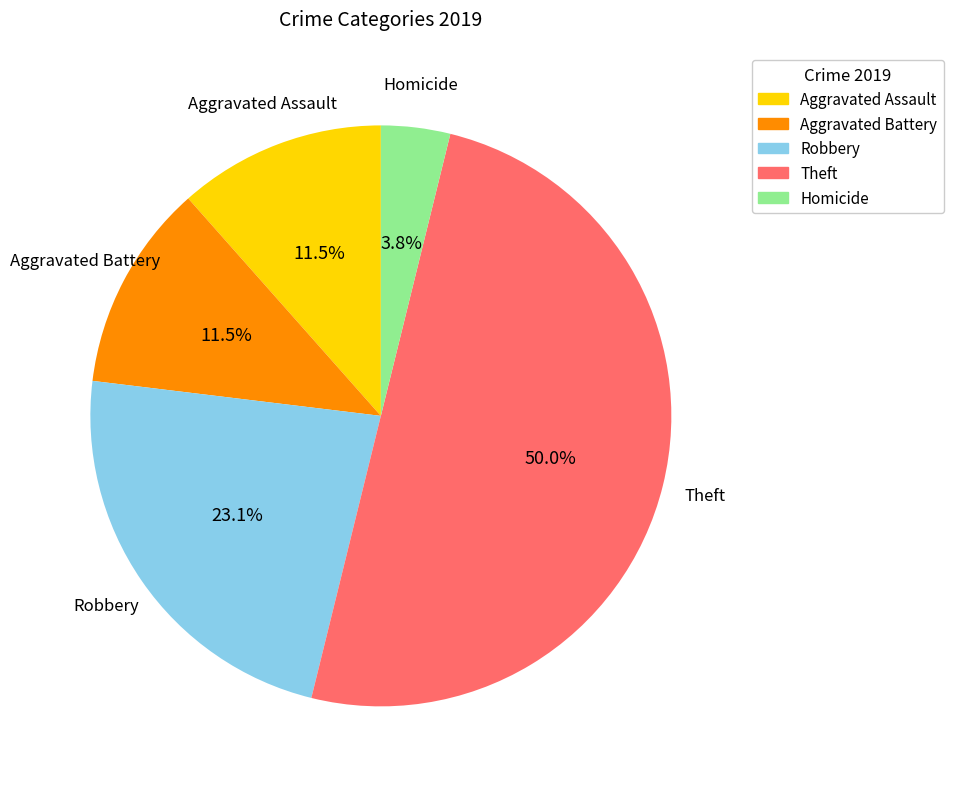

Which category has the biggest portion of the pie?

Theft